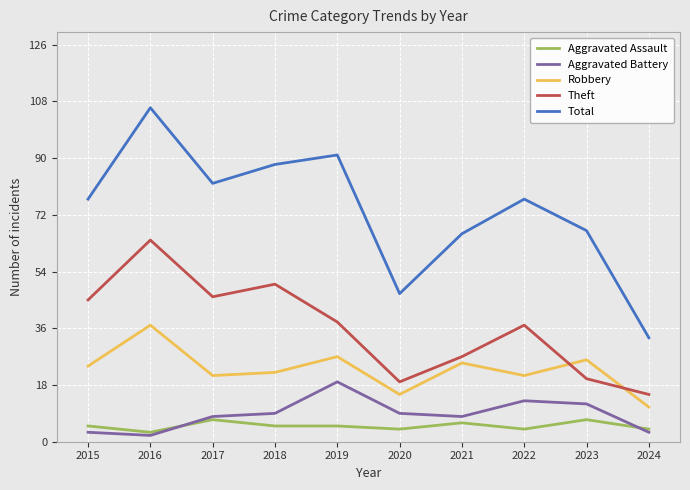

At which category does Total reach its first local valley?

2017